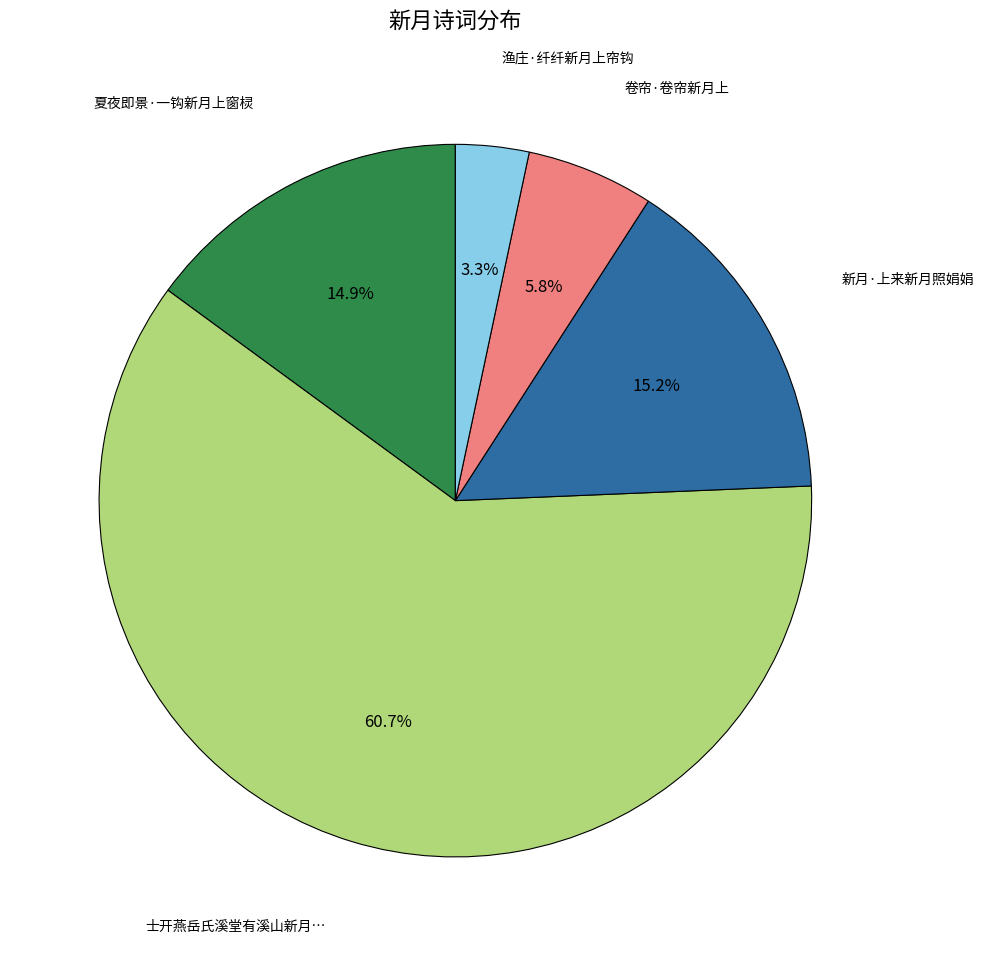

Is there any slice that represents more than half of the pie?

Yes